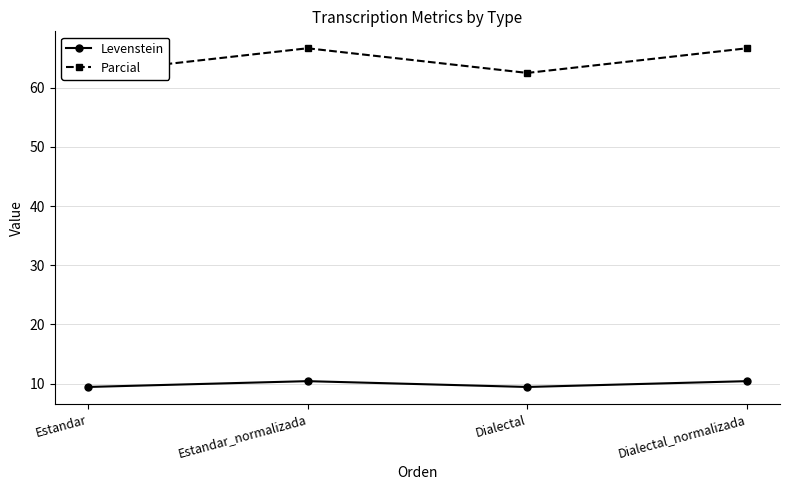

What is the label of the 2nd point from the left?

Estandar_normalizada